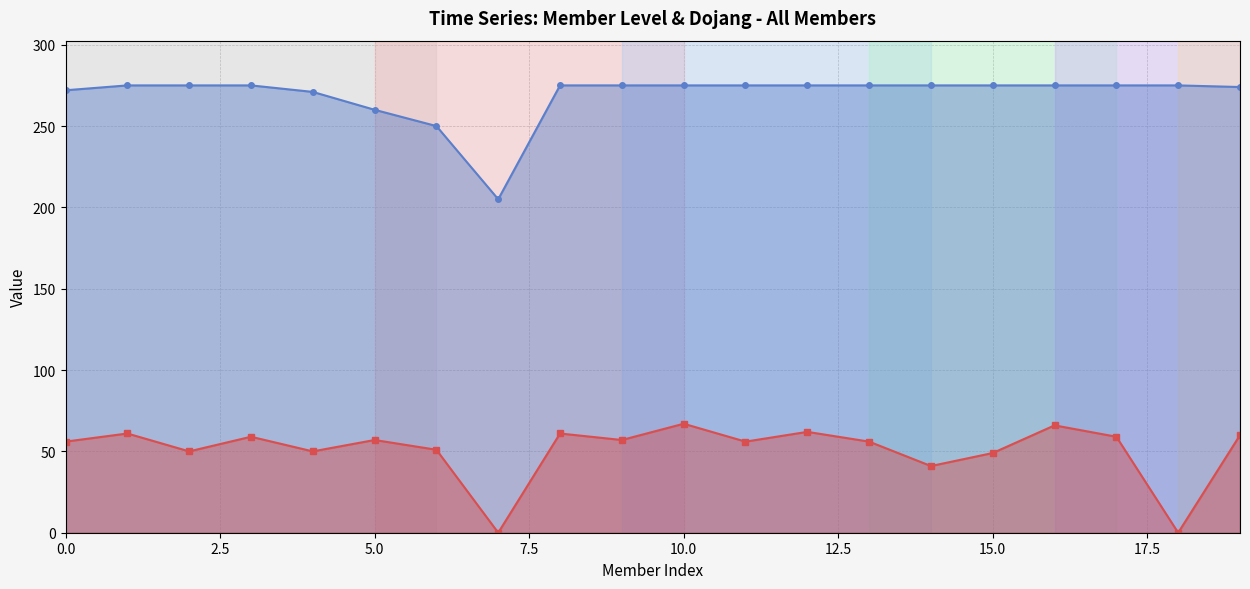

What is the sum of the dojang_line values at 11 and 18?

56